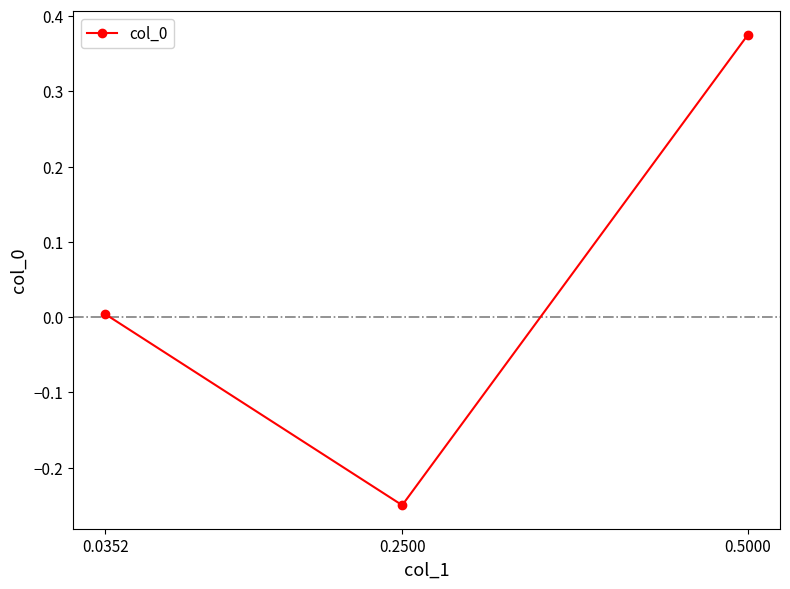

List the labels in order of value, largest first.

0.5000, 0.0352, 0.2500